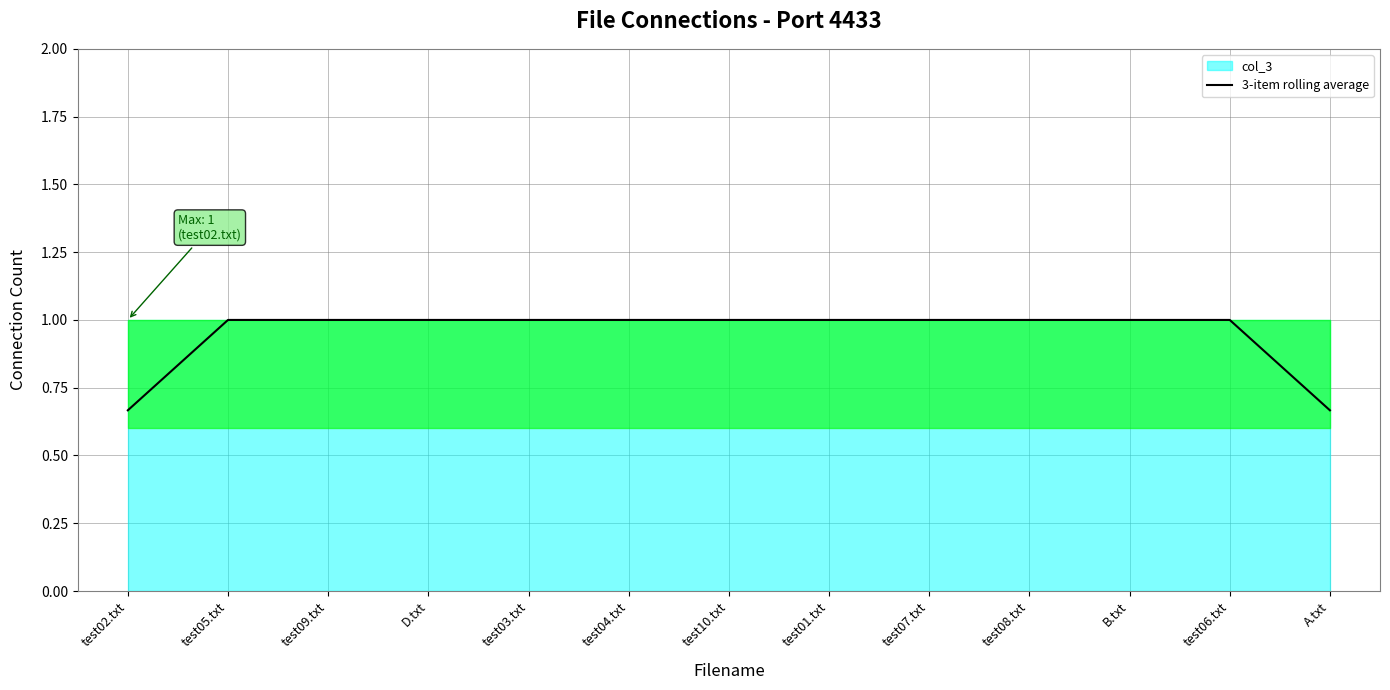

Where is the data nearest to the value 0?

test02.txt